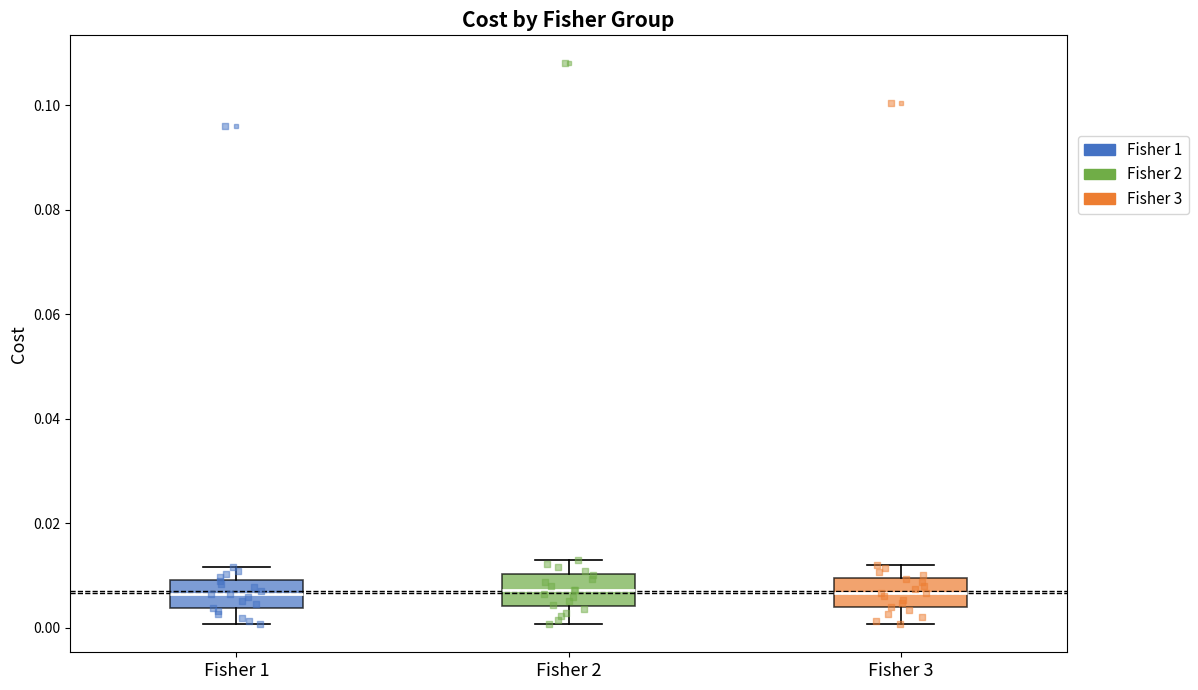

Reading left to right, transcribe this box plot: for each box, give where its median line is, the range the box spans, and where its two whiskers end, as read against the y-axis. The values are not printed on the chart, so give them approximately, as read against the axis.

Fisher 1: median 0.006, box 0.004 to 0.010, whiskers 0.000 to 0.012
Fisher 2: median 0.008, box 0.004 to 0.010, whiskers 0.000 to 0.012
Fisher 3: median 0.006, box 0.004 to 0.010, whiskers 0.000 to 0.012